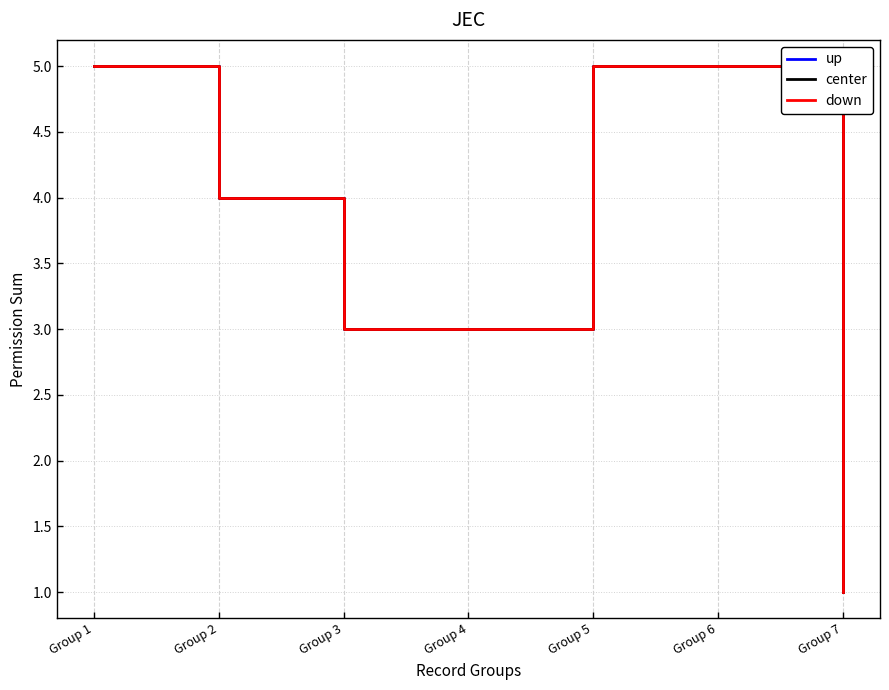

What is the sum of the up values at Group 3 and Group 2?

7